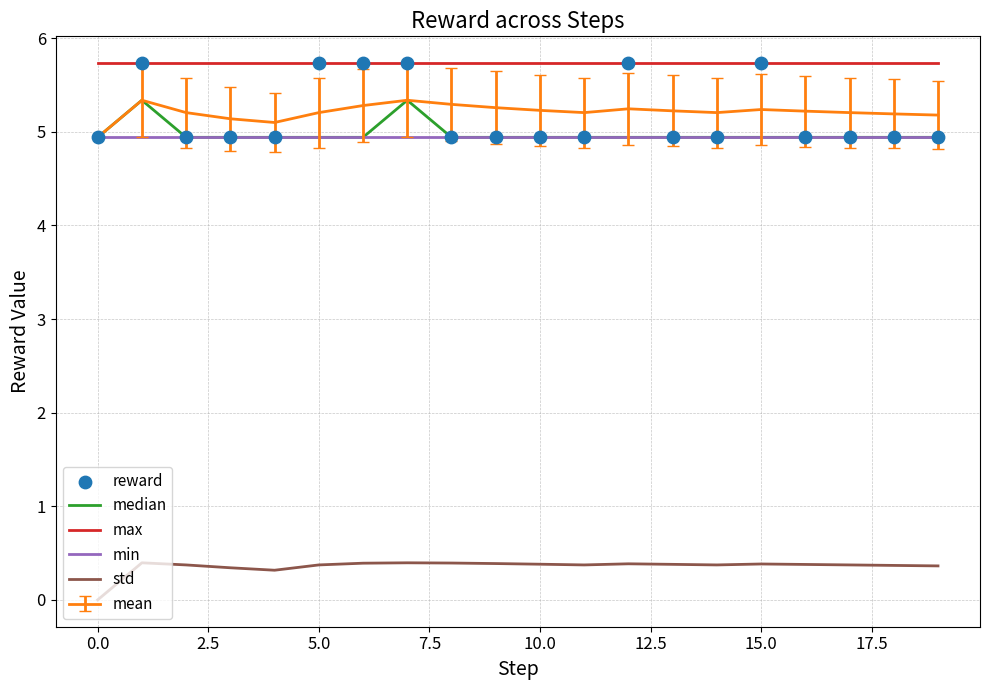

True or false: min and max intersect in this chart.

False